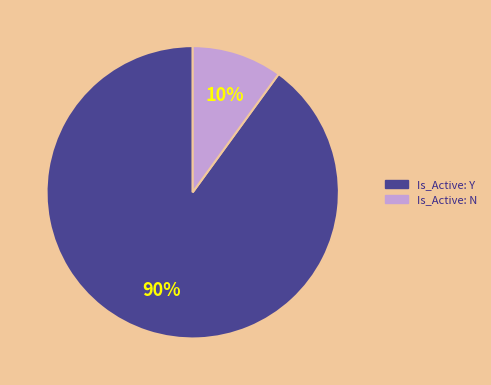

Rank the categories by value from lowest to highest.

Is_Active: N, Is_Active: Y